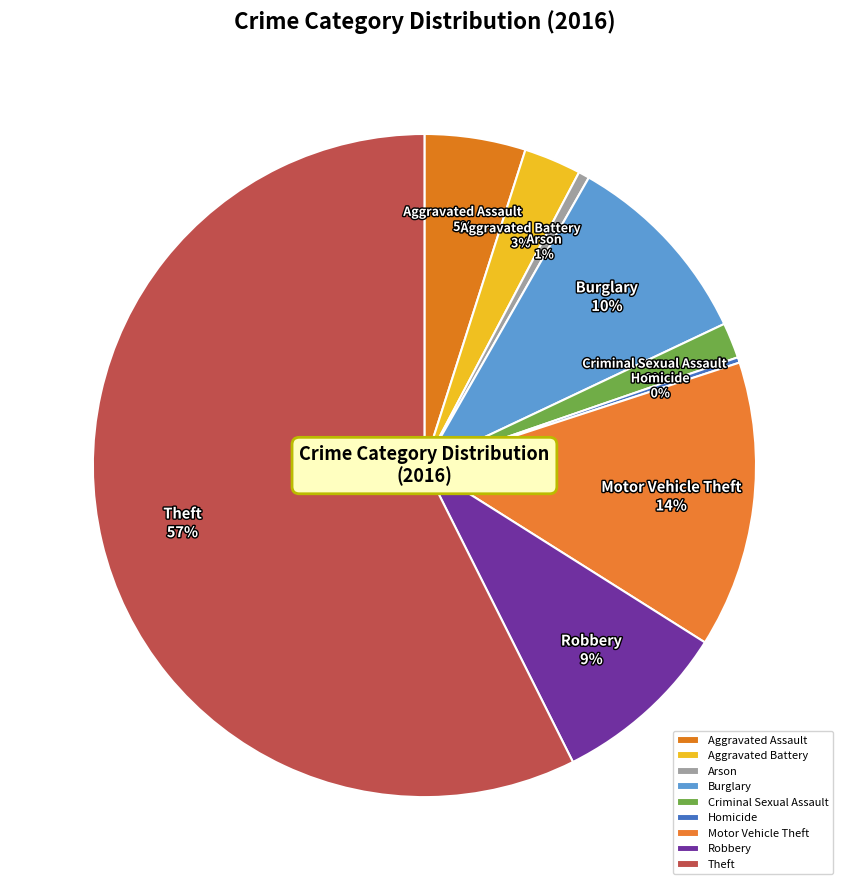

Which slice is the largest?

Theft